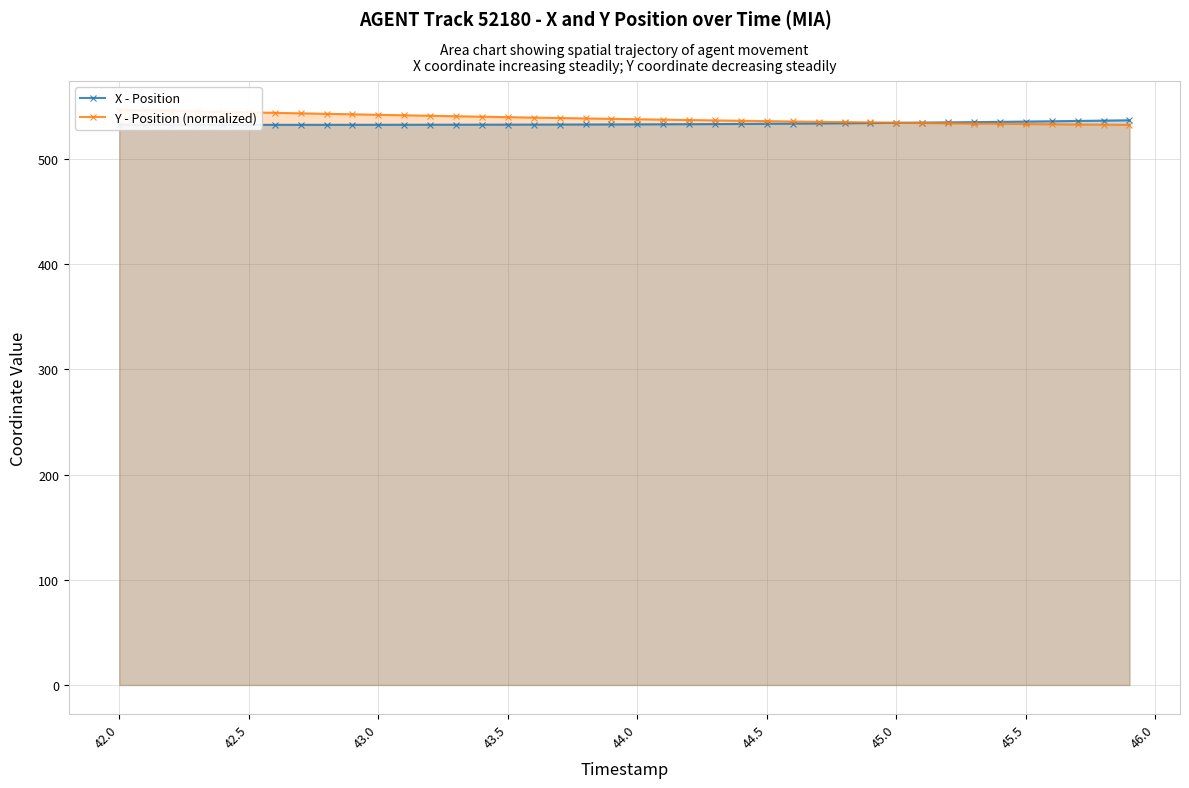

What is the average value of the Y - Position (normalized) series?

538.6